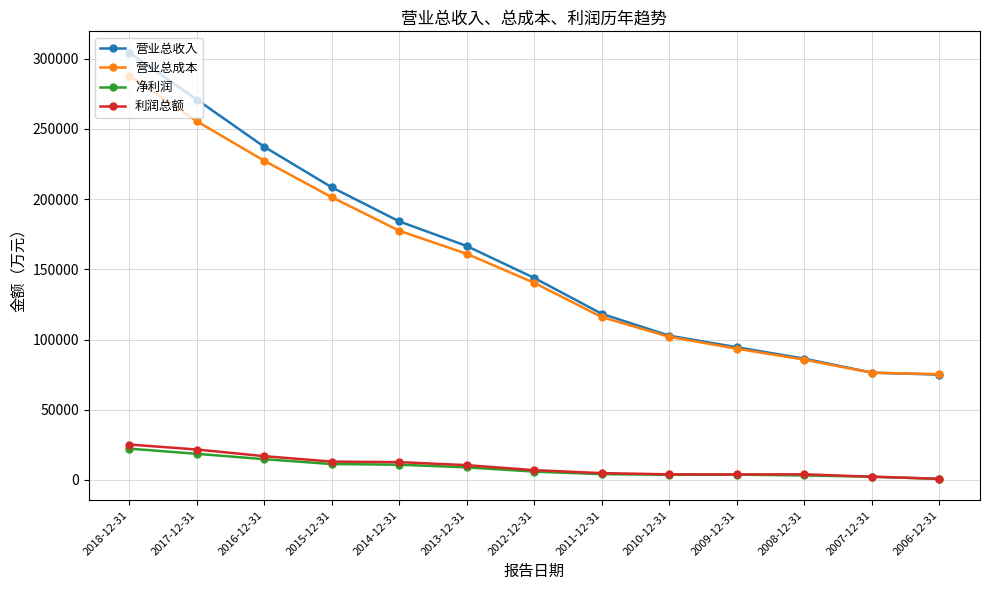

Is it true that 利润总额 equals 25258 at 2018-12-31?

True